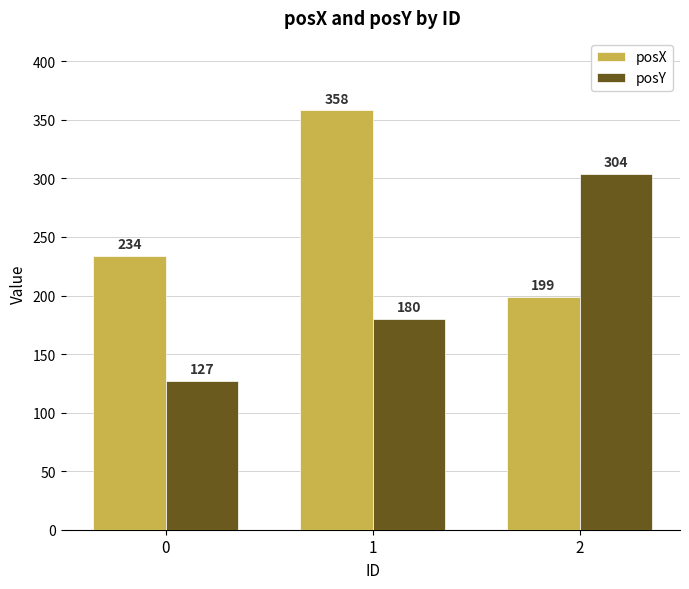

What is the minimum value for posY?

127